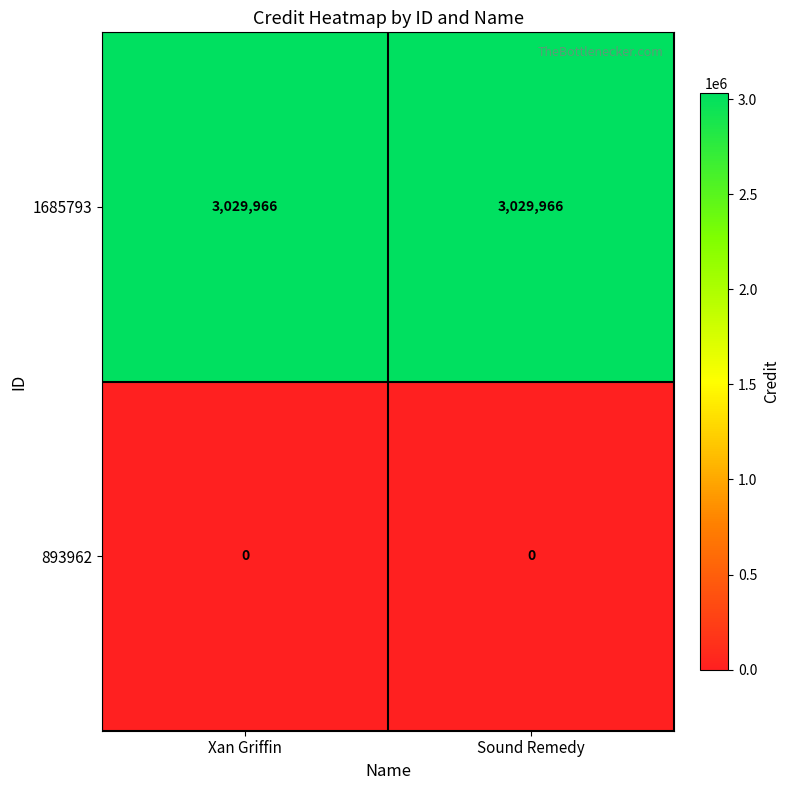

The value of 893962 at Xan Griffin is 0. True or false?

True